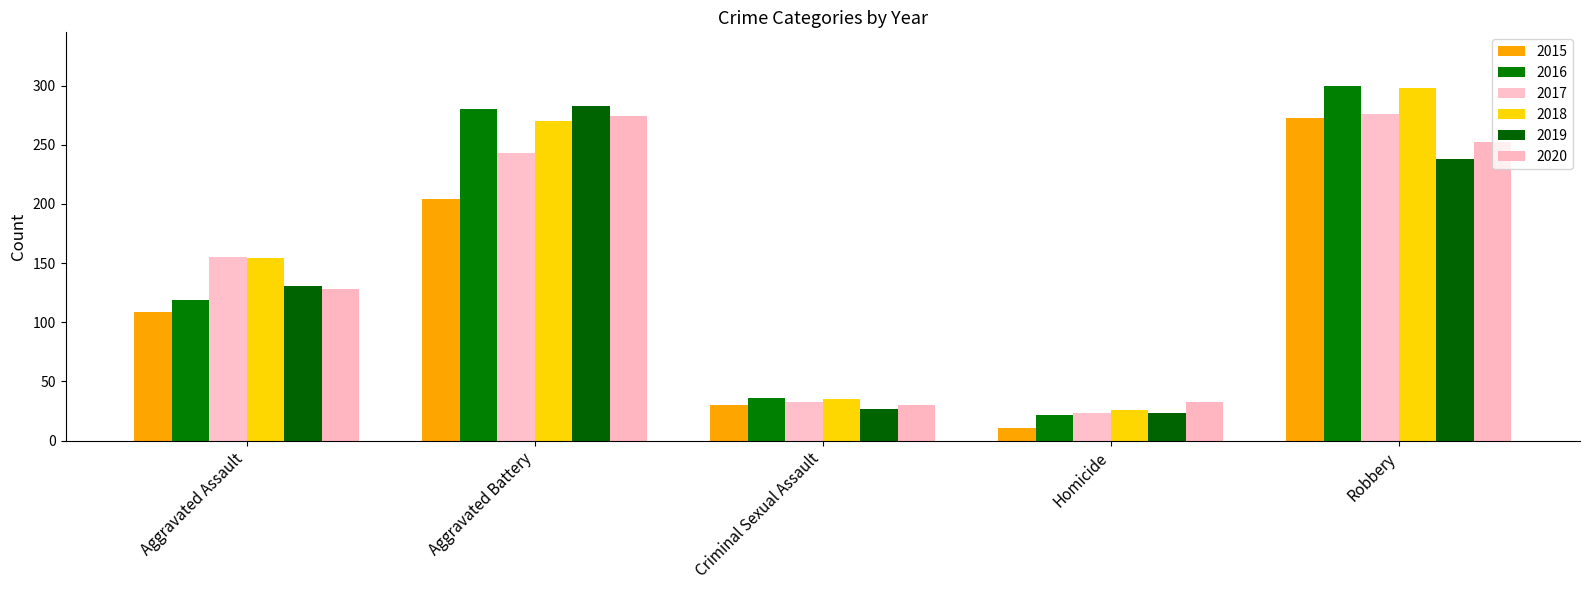

What is the average value of the 2018 series?

157